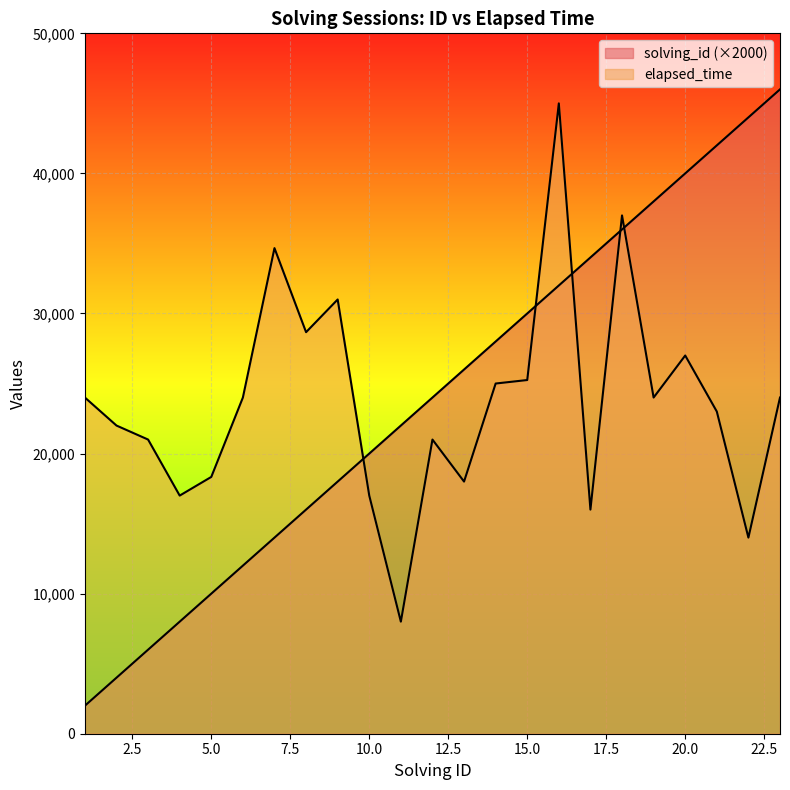

How many lines are shown in the chart?

2